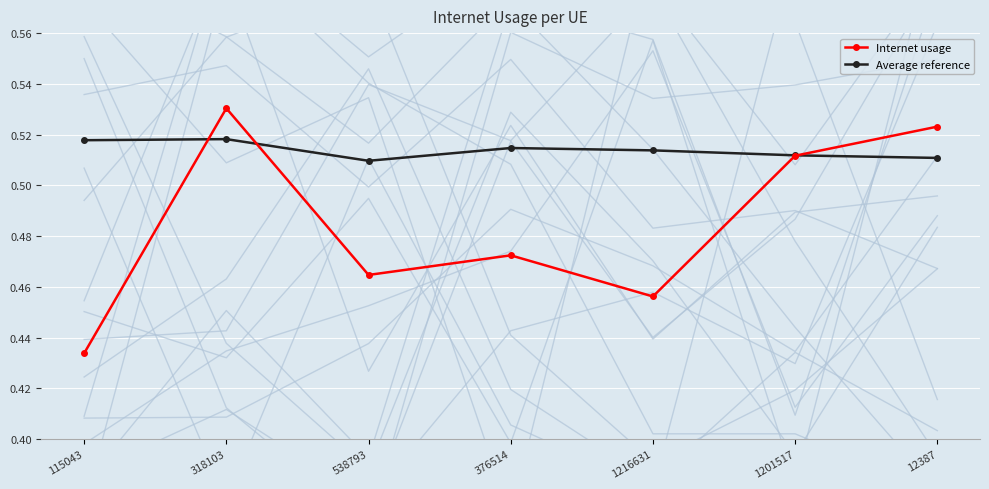

What are all the series names shown in the legend?

Internet usage, Average reference